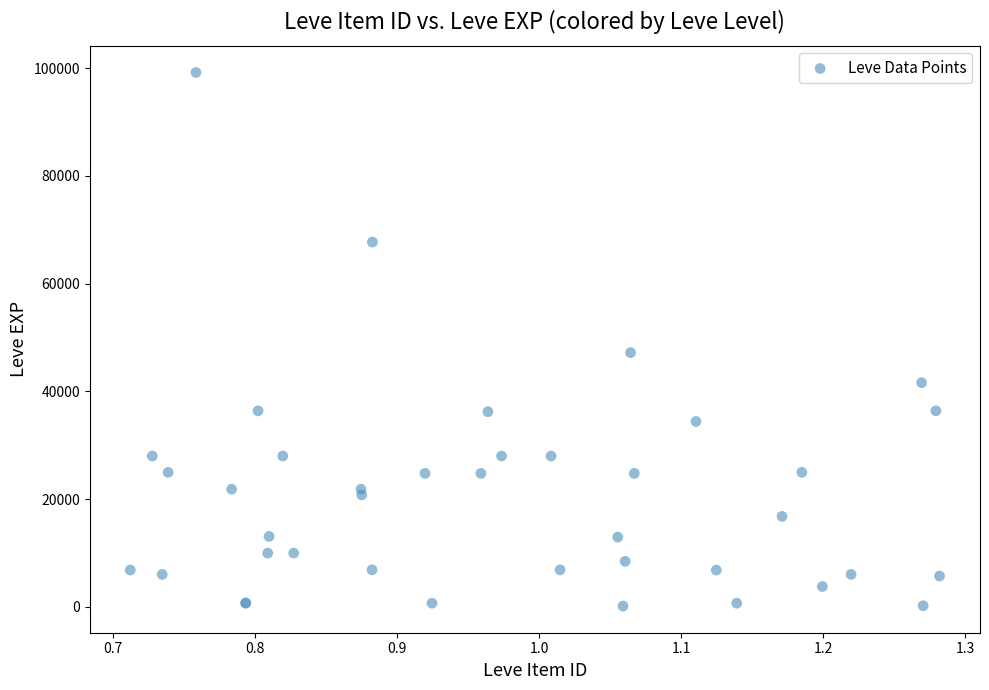

What Y value in the scatter plot is closest to 49690?

47200